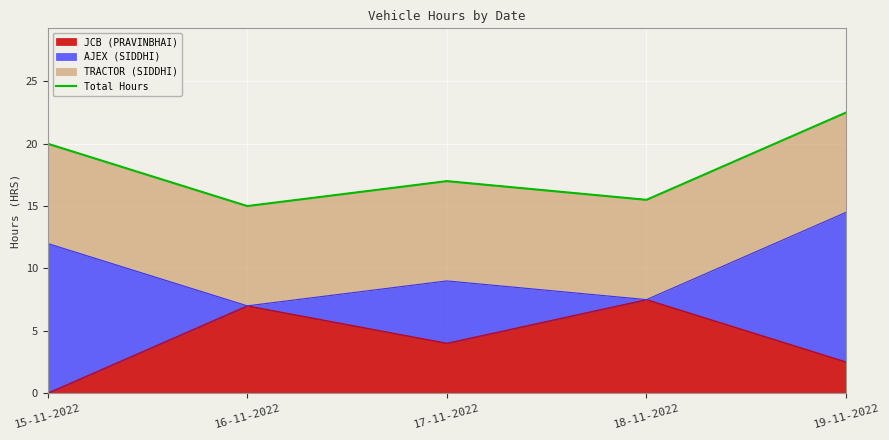

Rank the categories by value from lowest to highest.

16-11-2022, 18-11-2022, 17-11-2022, 15-11-2022, 19-11-2022